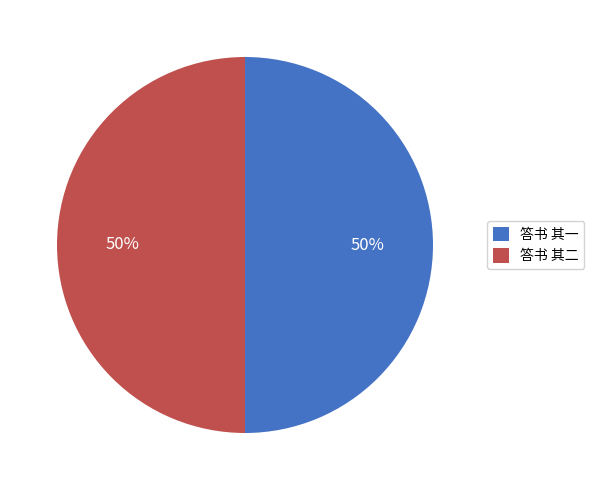

How many segments does this pie chart have?

2